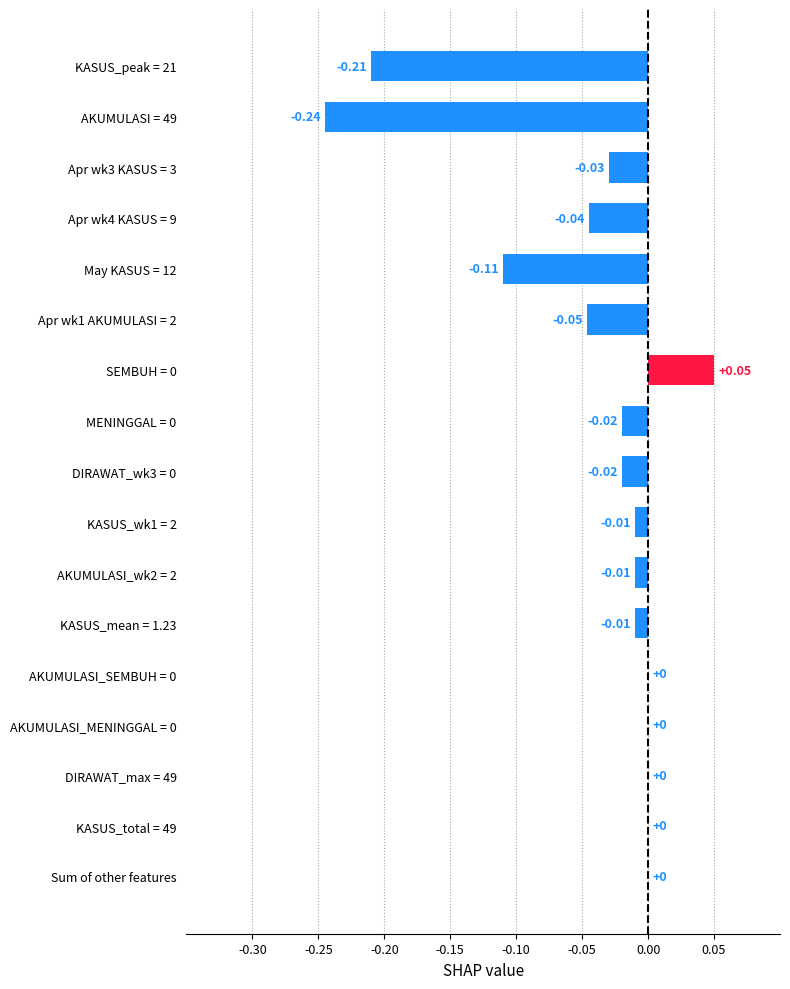

What is the change in value from AKUMULASI = 49 to Apr wk1 AKUMULASI = 2?

+0.2